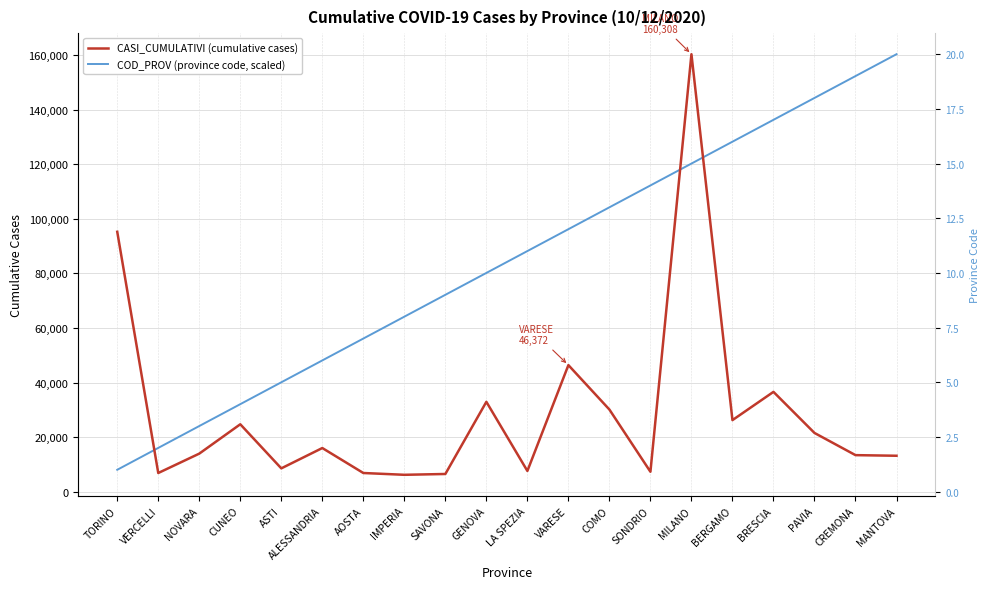

Rank the series by their average value, from lowest to highest.

CASI_CUMULATIVI (cumulative cases), COD_PROV (province code, scaled)